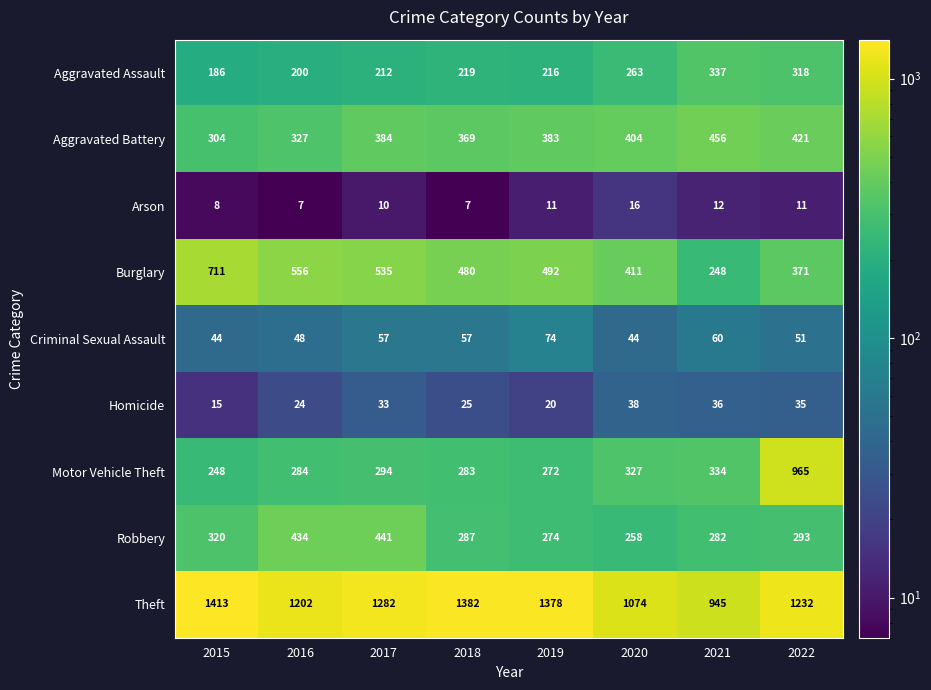

How many distinct data groups are displayed?

9